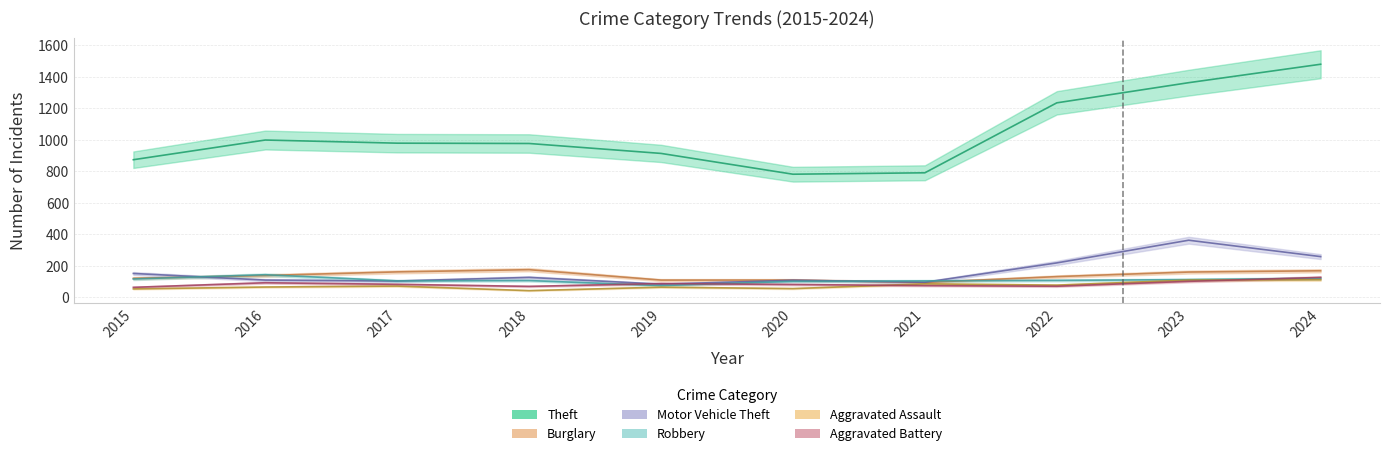

What is the average value of the Aggravated Battery series?

86